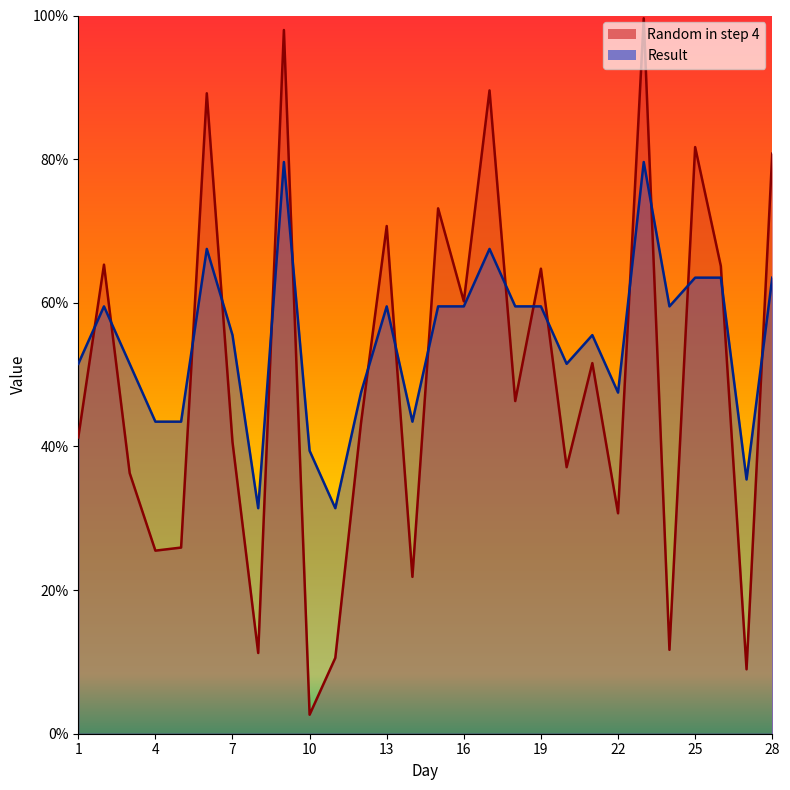

True or false: Random in step 4 has a value of 0.5 at 21.

True